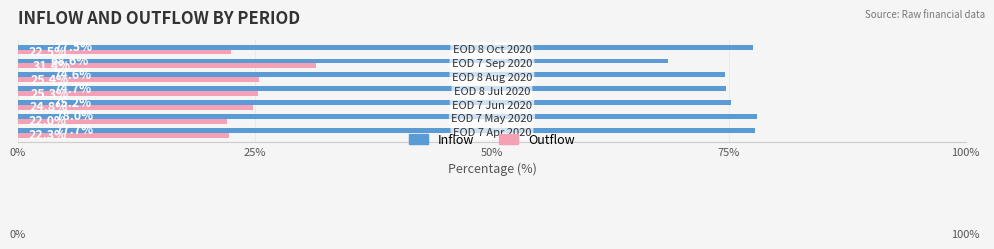

What is the maximum value shown in the chart?

78.0